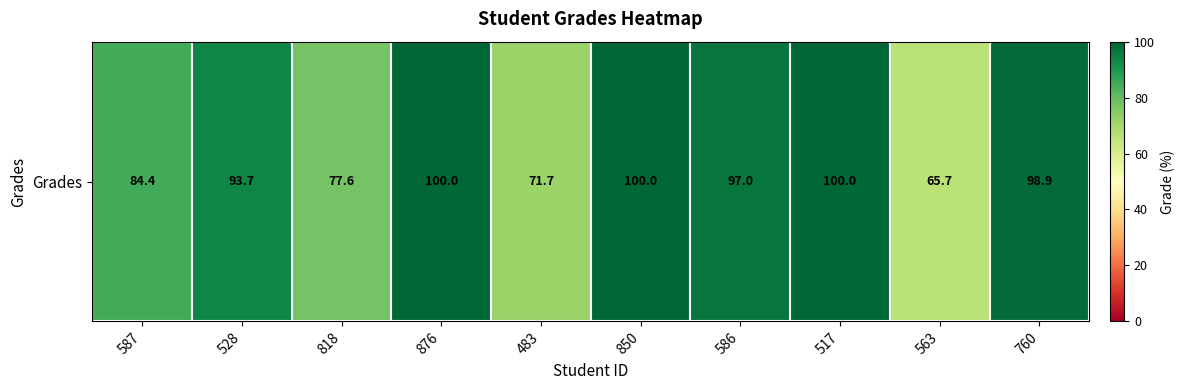

Rank the categories by value from highest to lowest.

876, 850, 517, 760, 586, 528, 587, 818, 483, 563